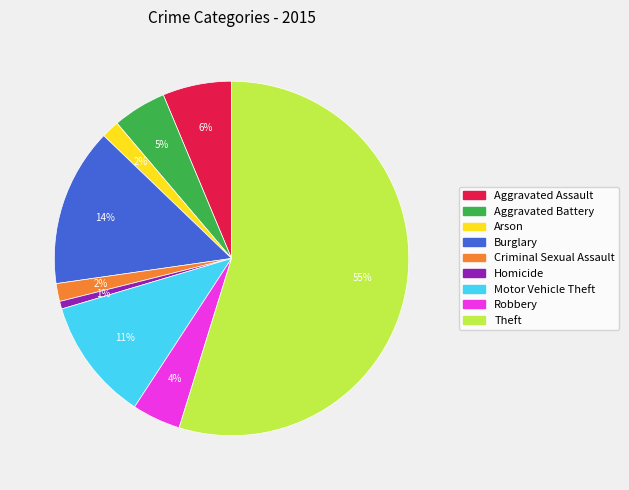

Which category has the biggest portion of the pie?

Theft